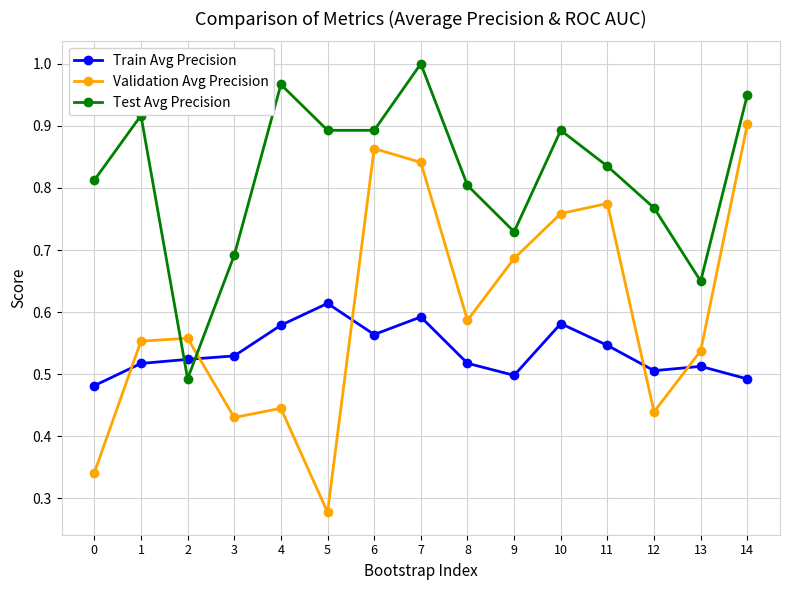

What is the sum of all Validation Avg Precision values?

9.0